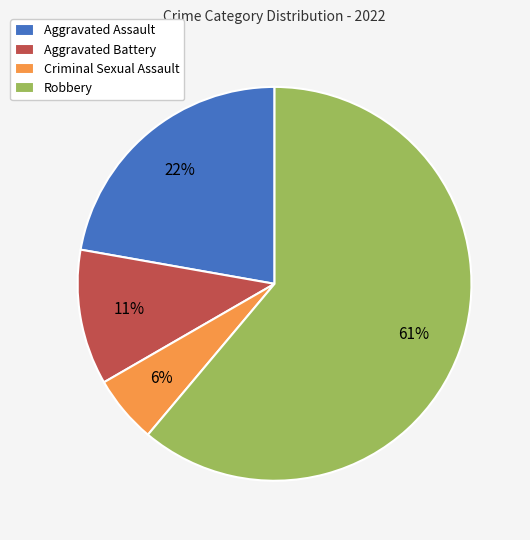

True or false: Criminal Sexual Assault accounts for 16% of the total.

False